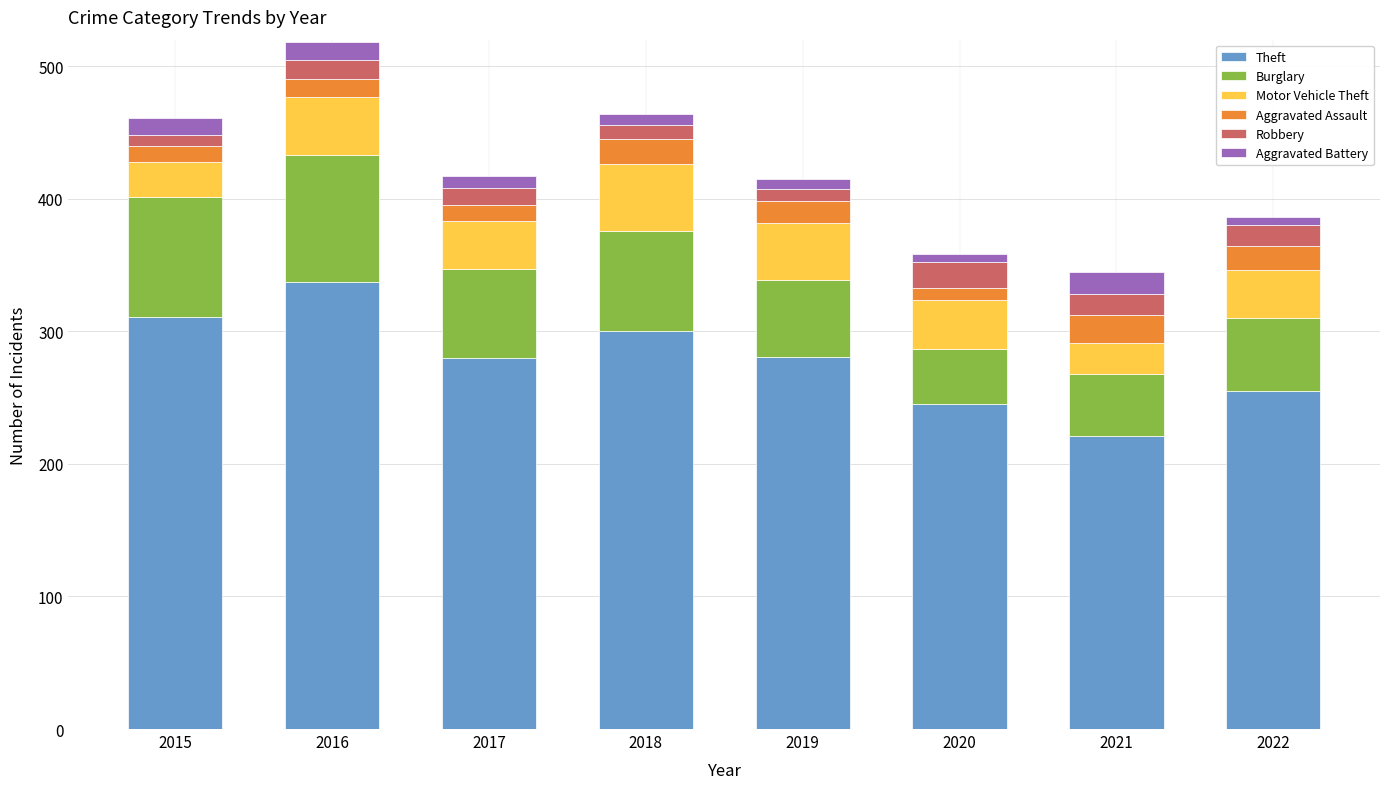

What is the sum of the Theft values at 2021 and 2015?

532